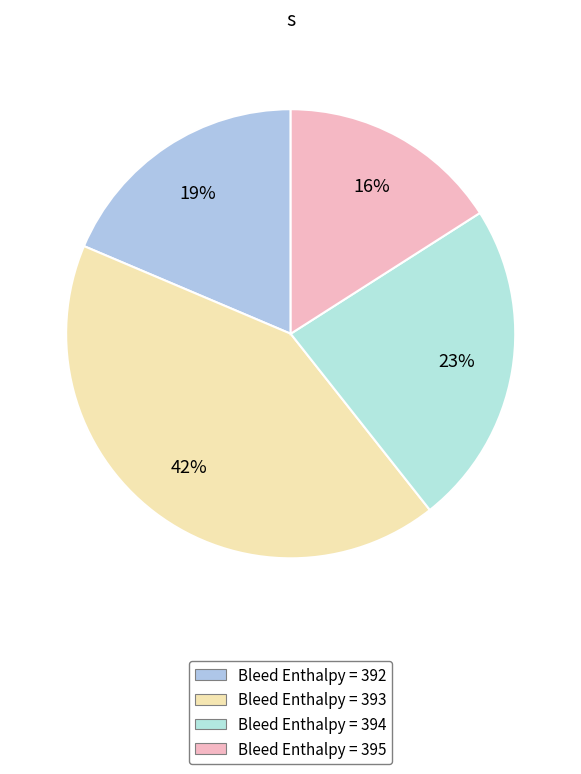

Which slice is the largest?

Bleed Enthalpy = 393